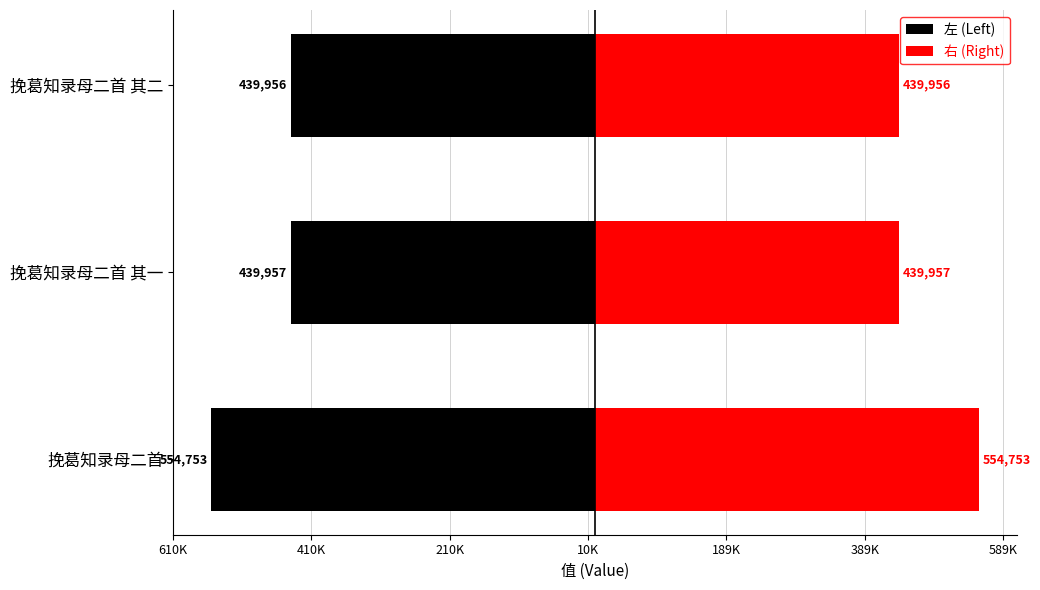

How many bars are there in total?

6